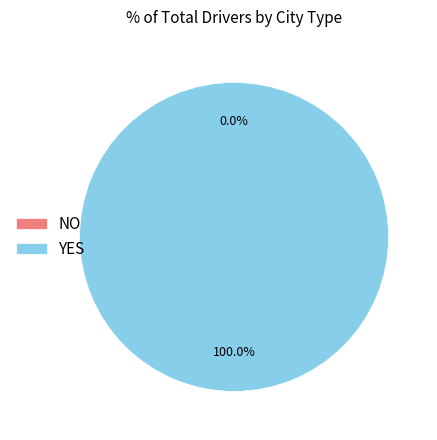

Count the number of slices in the pie.

2